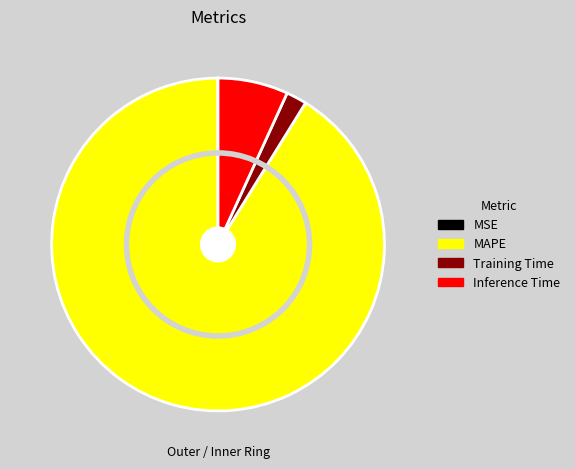

What percentage is NOT represented by MSE?

100.0%